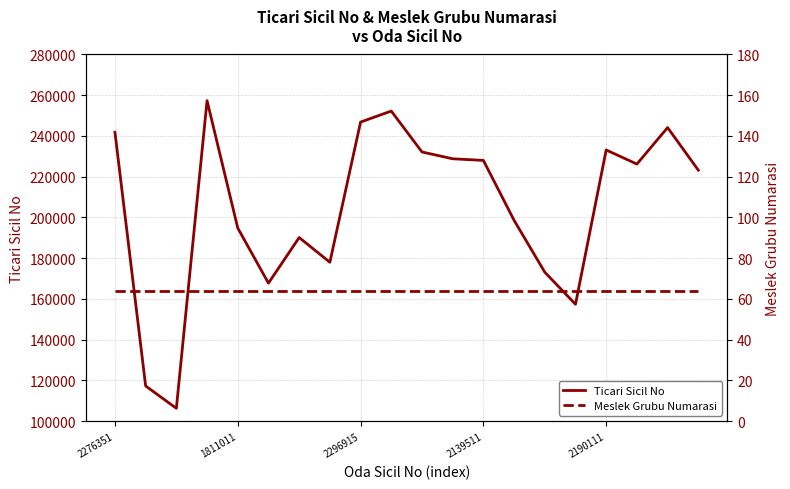

At which label does Ticari Sicil No first exceed 226220?

2276351